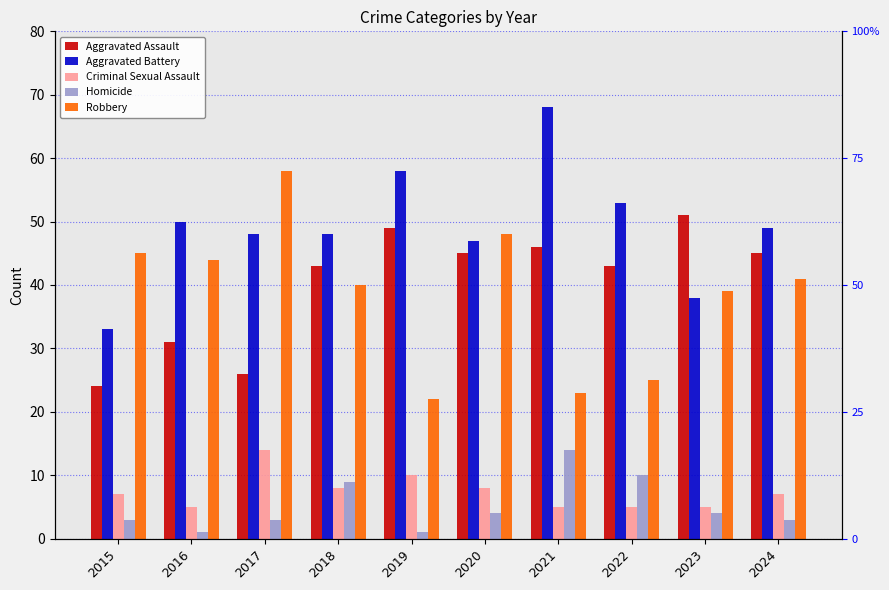

Where does the Robbery series first go above 41?

2015